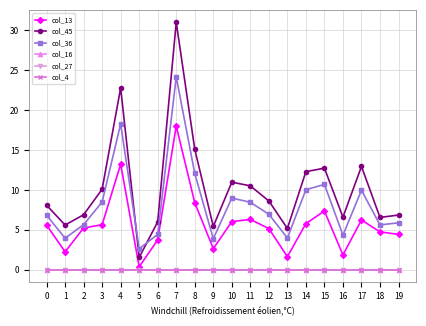

What is the total value across all series at 19?

17.2